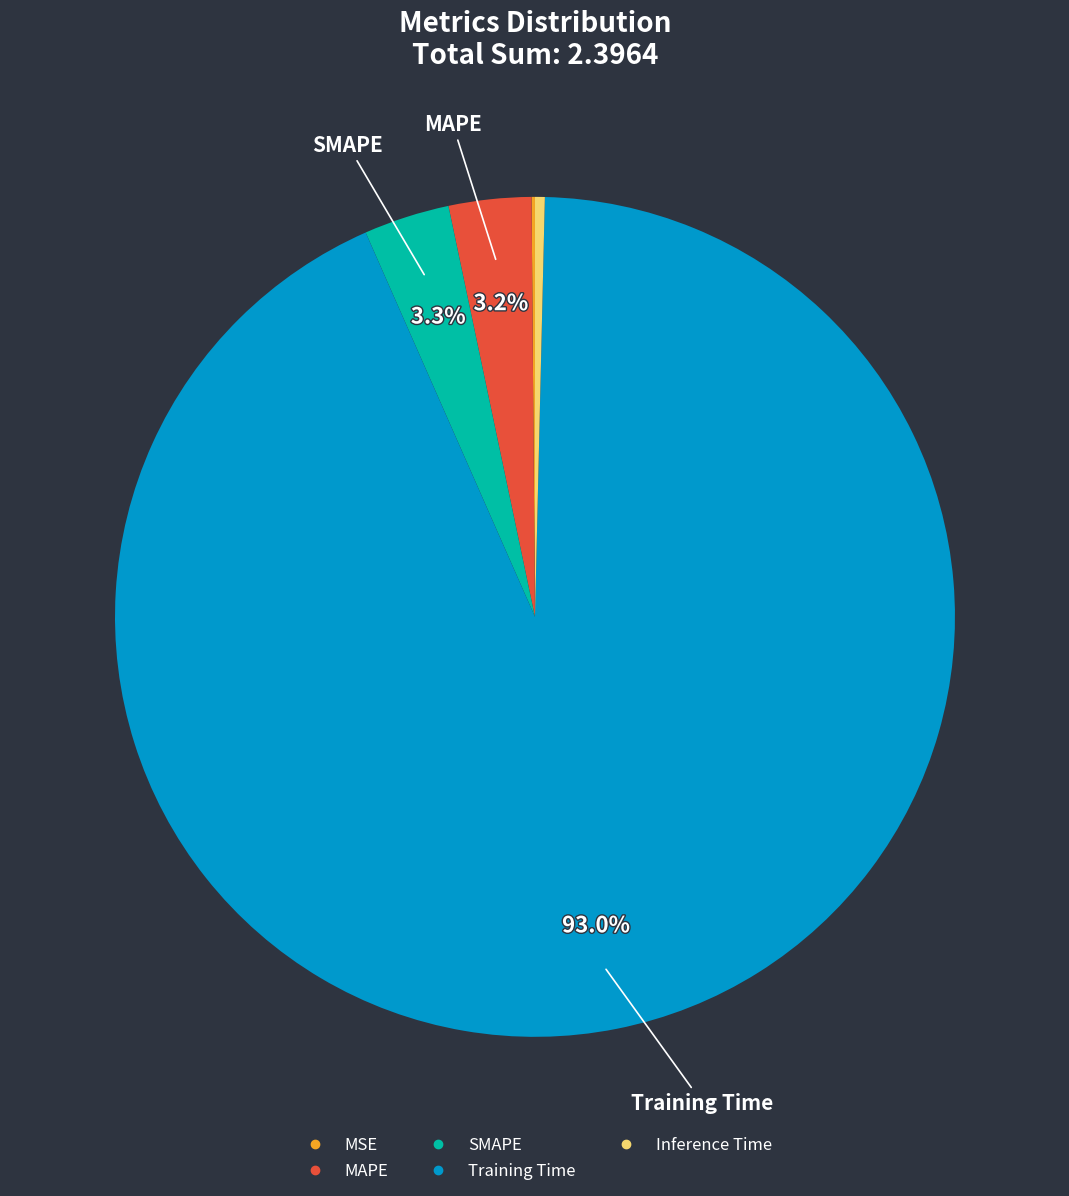

What is the majority slice?

Training Time